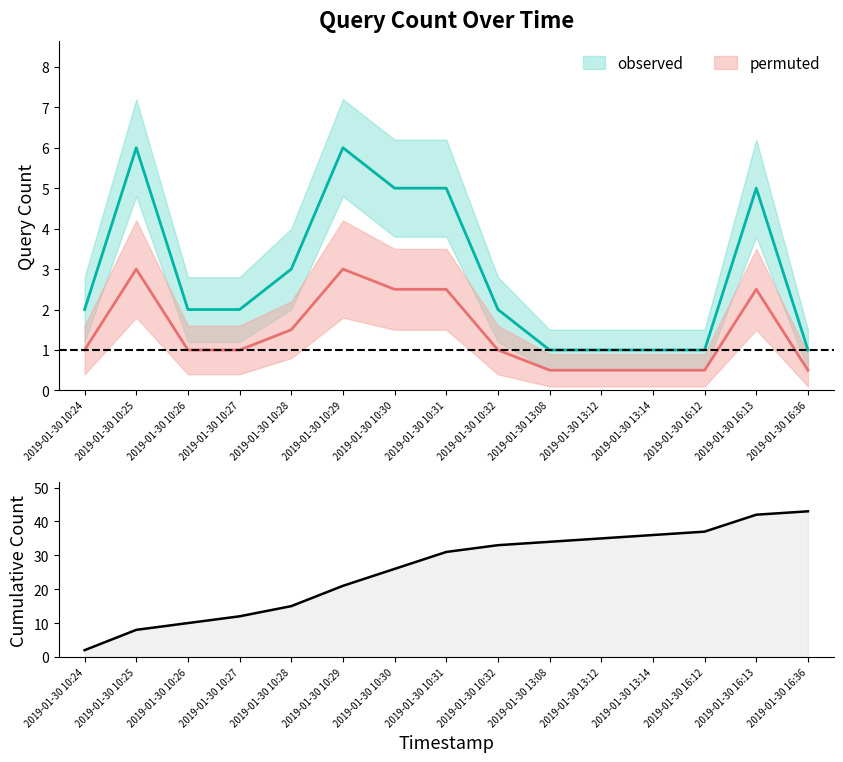

How many values are below 31?

7